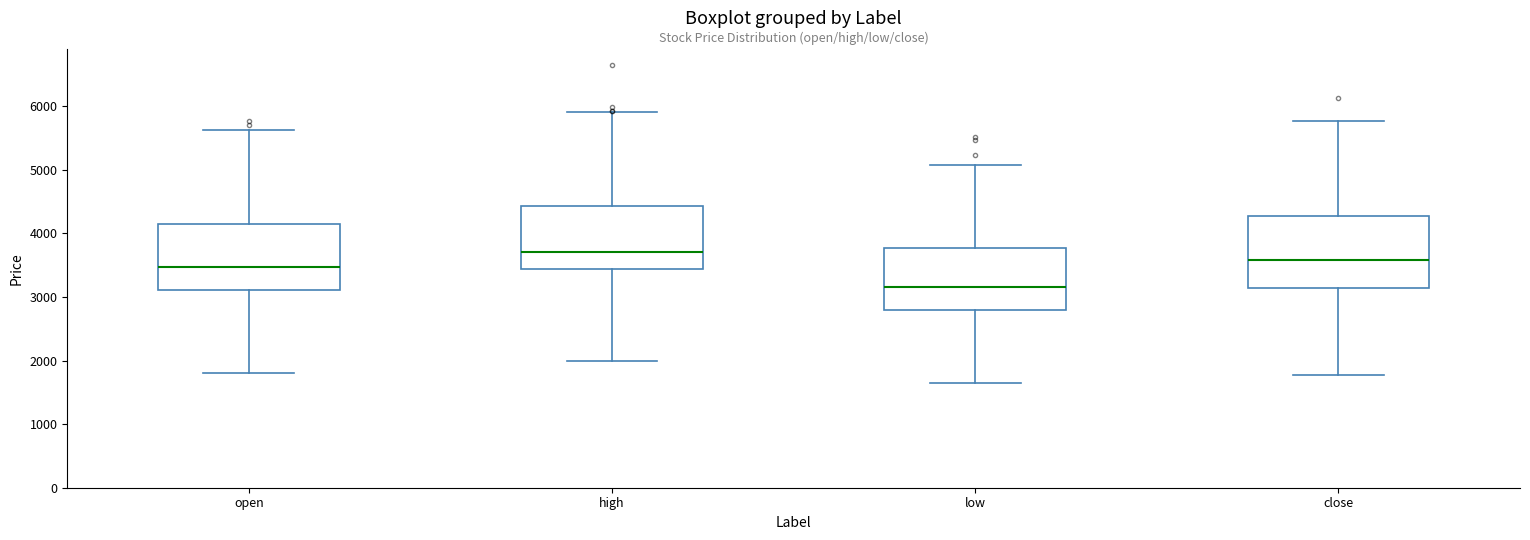

Where is the upper edge of the box for close on the y-axis? The values are not printed on the chart, so give them approximately, as read against the axis.

4300